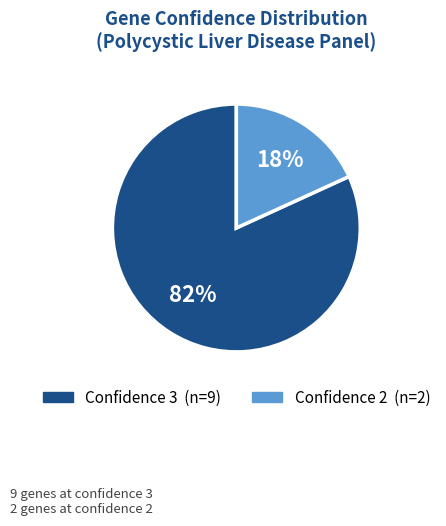

To the nearest percent, what is the difference between the largest and smallest slice percentages?

64%